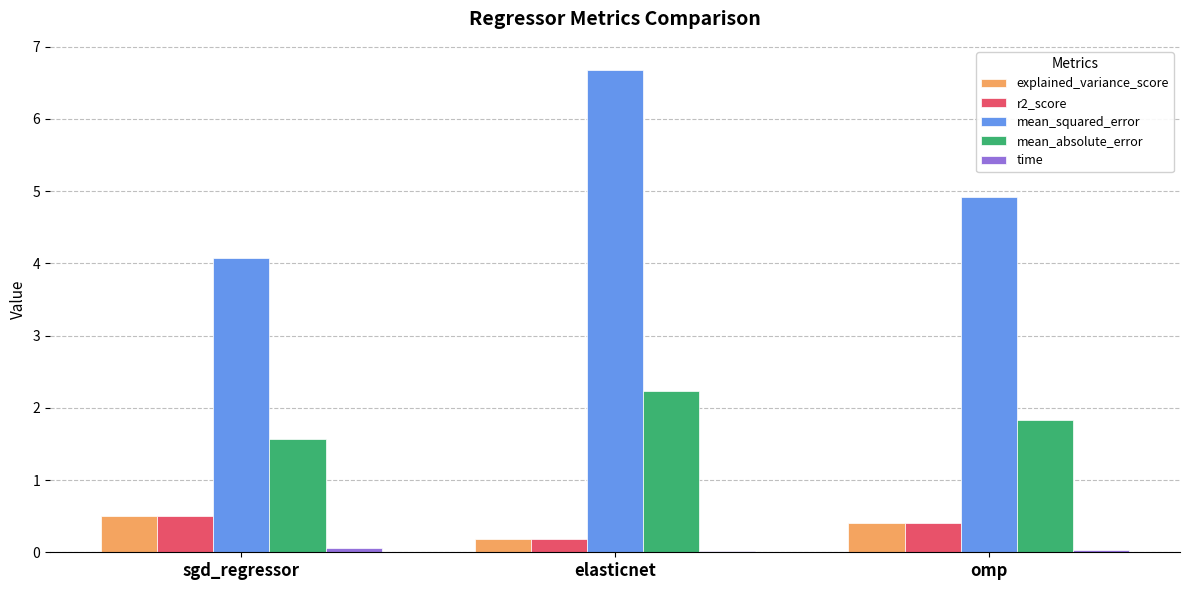

Between sgd_regressor and omp, which series saw the biggest shift?

mean_squared_error